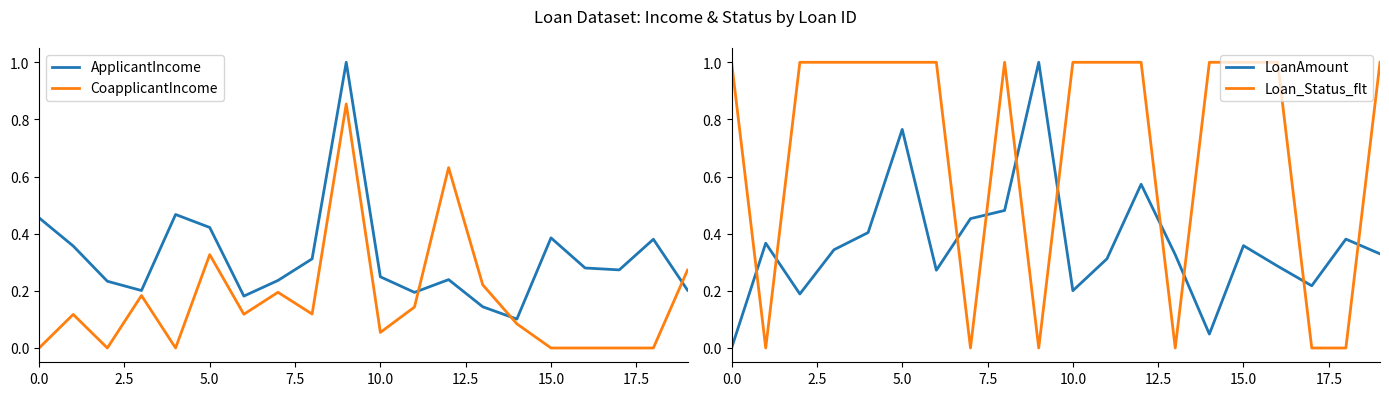

Where do CoapplicantIncome and LoanAmount first cross each other?

11 and 12